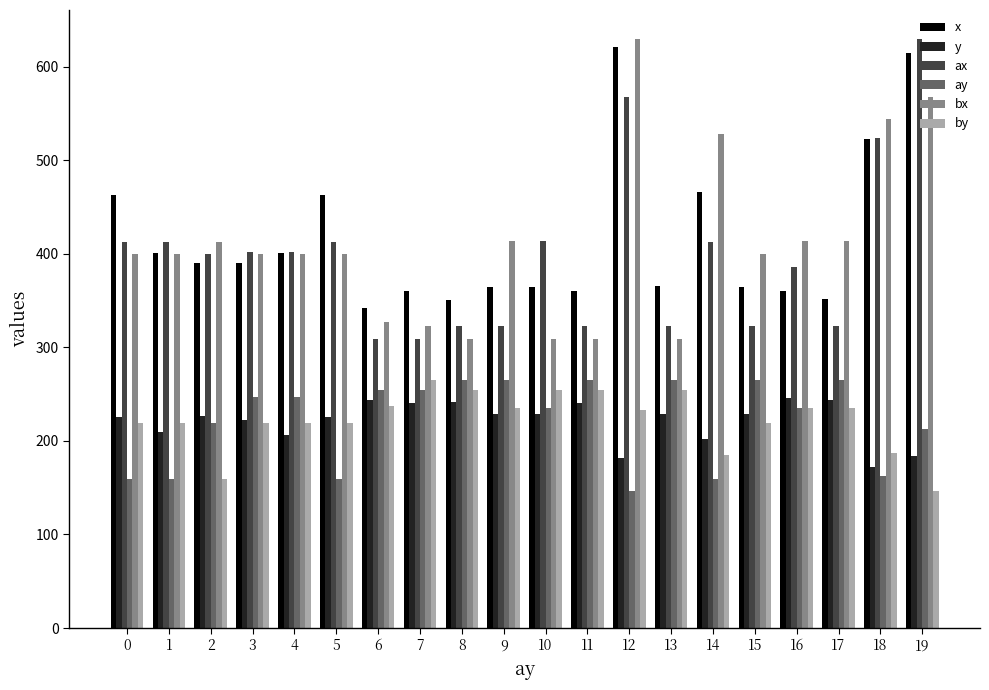

What is the value of the ay bar at the 19th from the left?

162.0